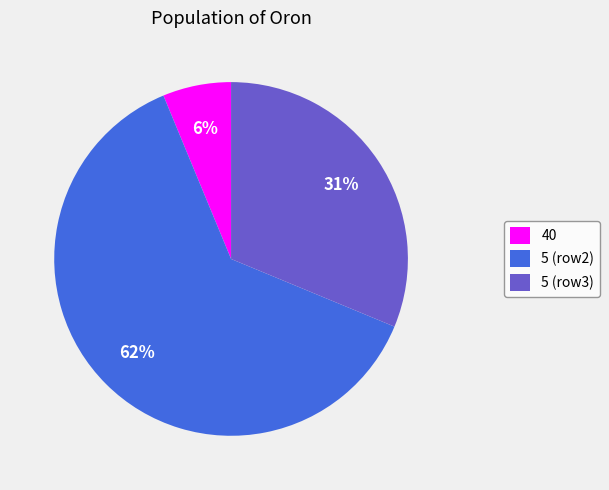

To the nearest percent, what is the combined percentage of 5 (row2) and 5 (row3)?

94%